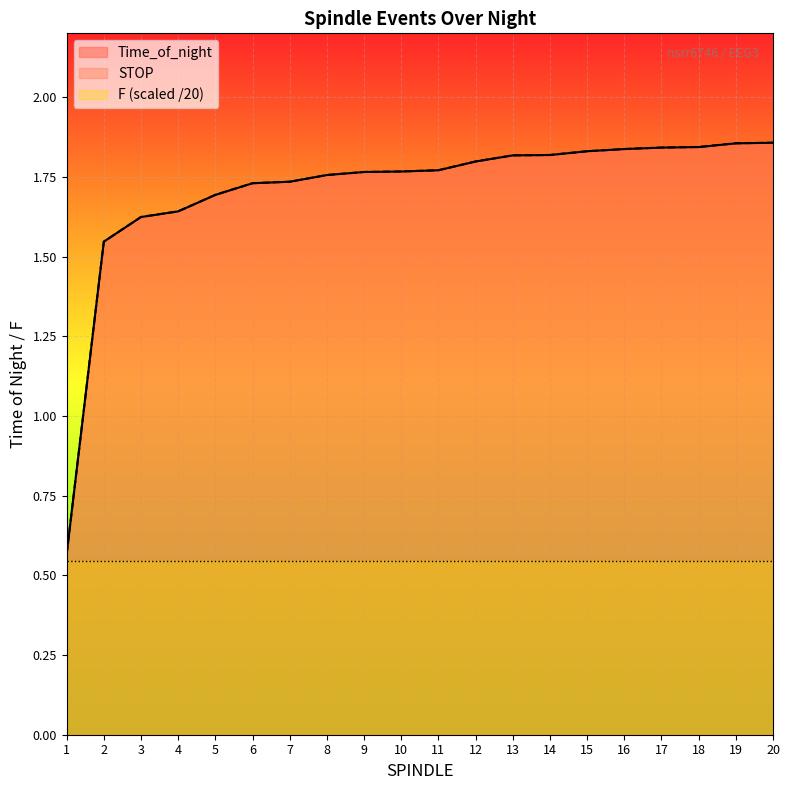

Where is STOP nearest to the value 1?

1